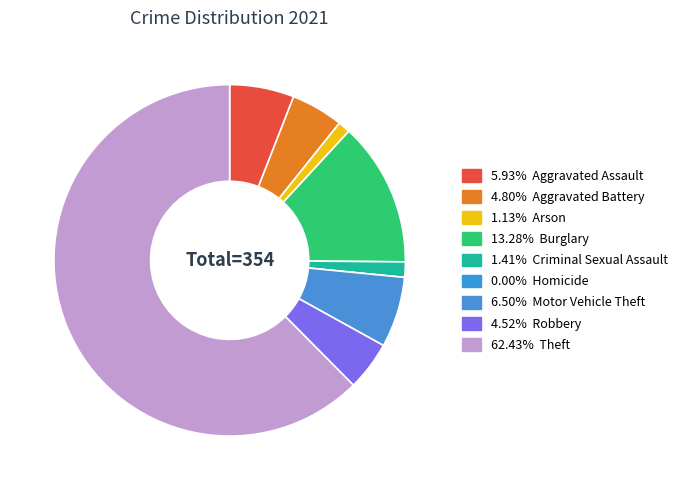

Rank the categories by value from lowest to highest.

Homicide, Arson, Criminal Sexual Assault, Robbery, Aggravated Battery, Aggravated Assault, Motor Vehicle Theft, Burglary, Theft